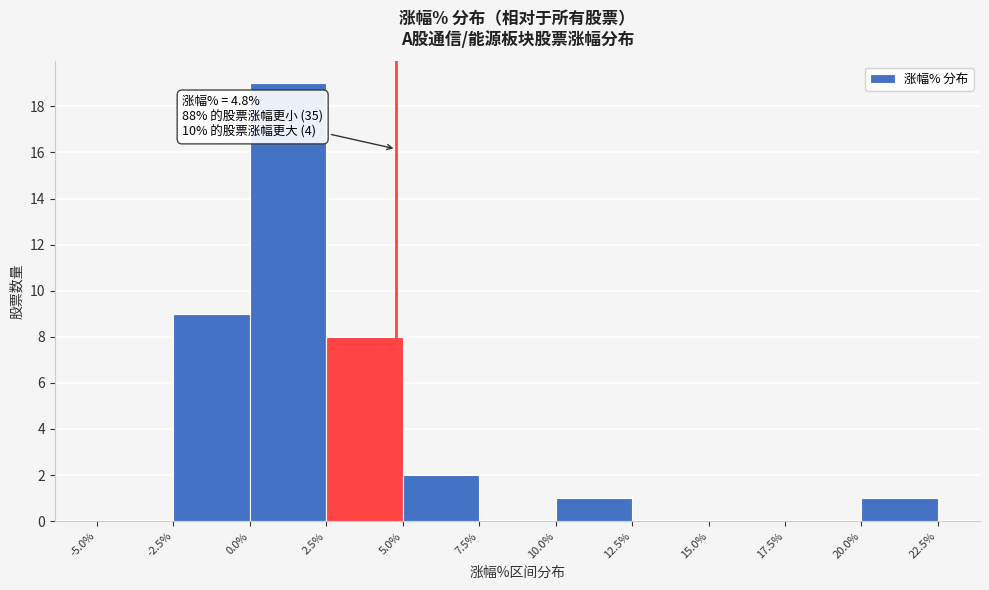

Over which range of the x-axis is the bar tallest?

0.0% to 2.5%